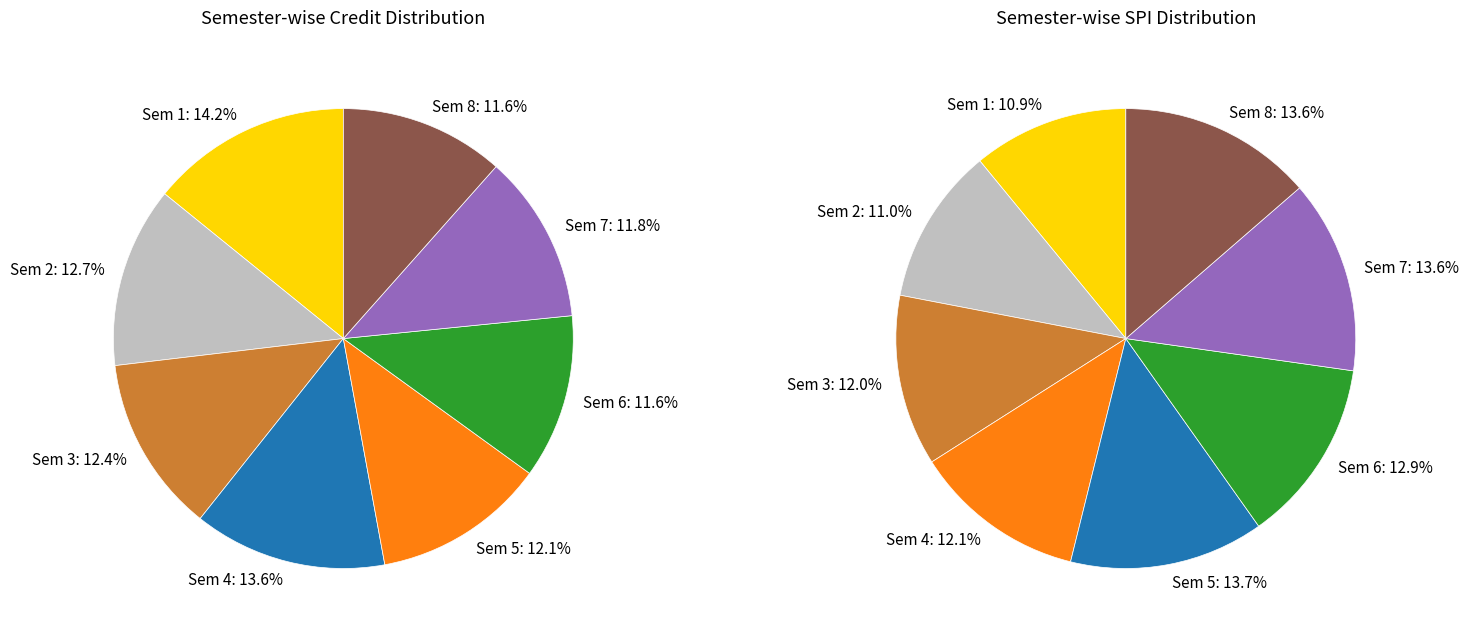

Which category has the biggest portion of the pie?

Semester 1